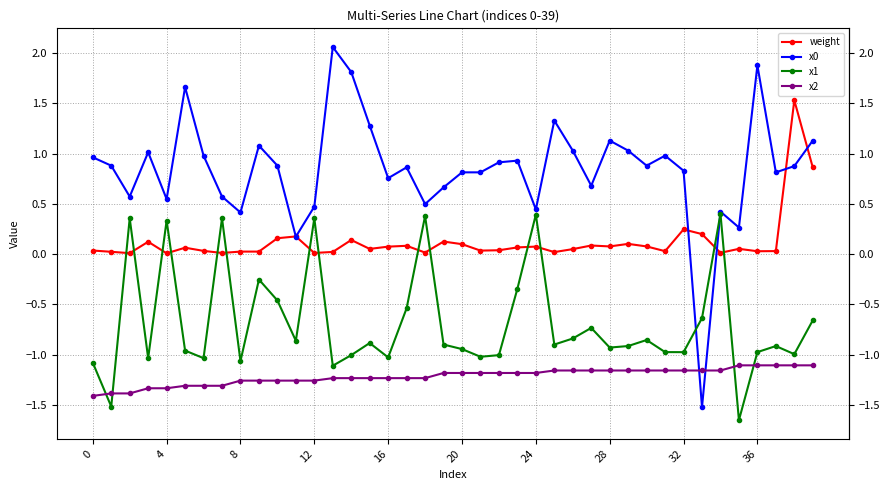

True or false: weight has more than 0 interior local peaks.

True